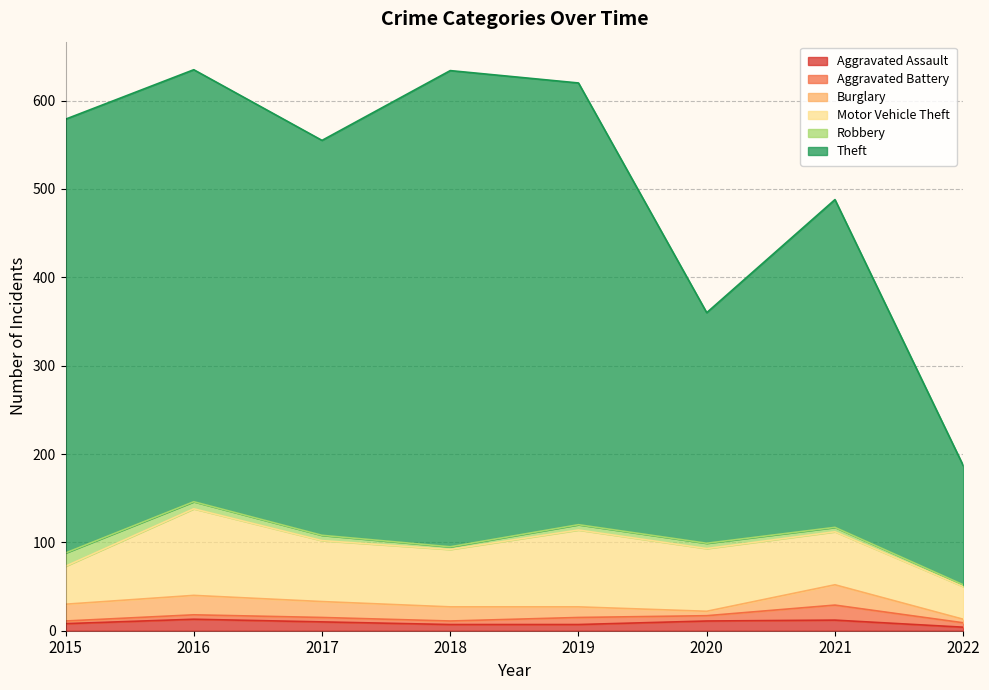

What is the maximum value shown in the chart?

539